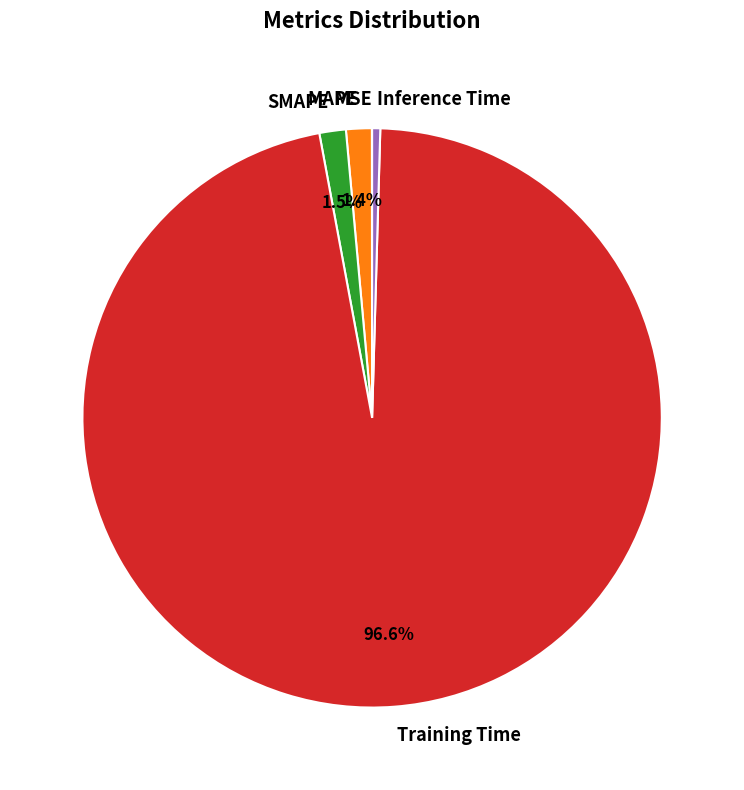

Does Training Time represent more than half of the total?

Yes